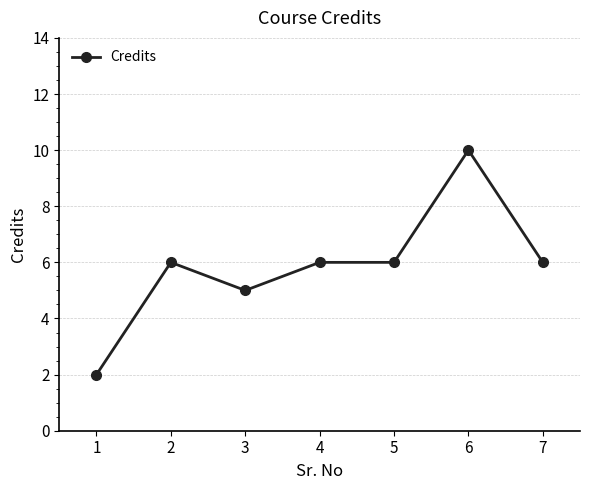

What is the value of the 1st point from the left?

2